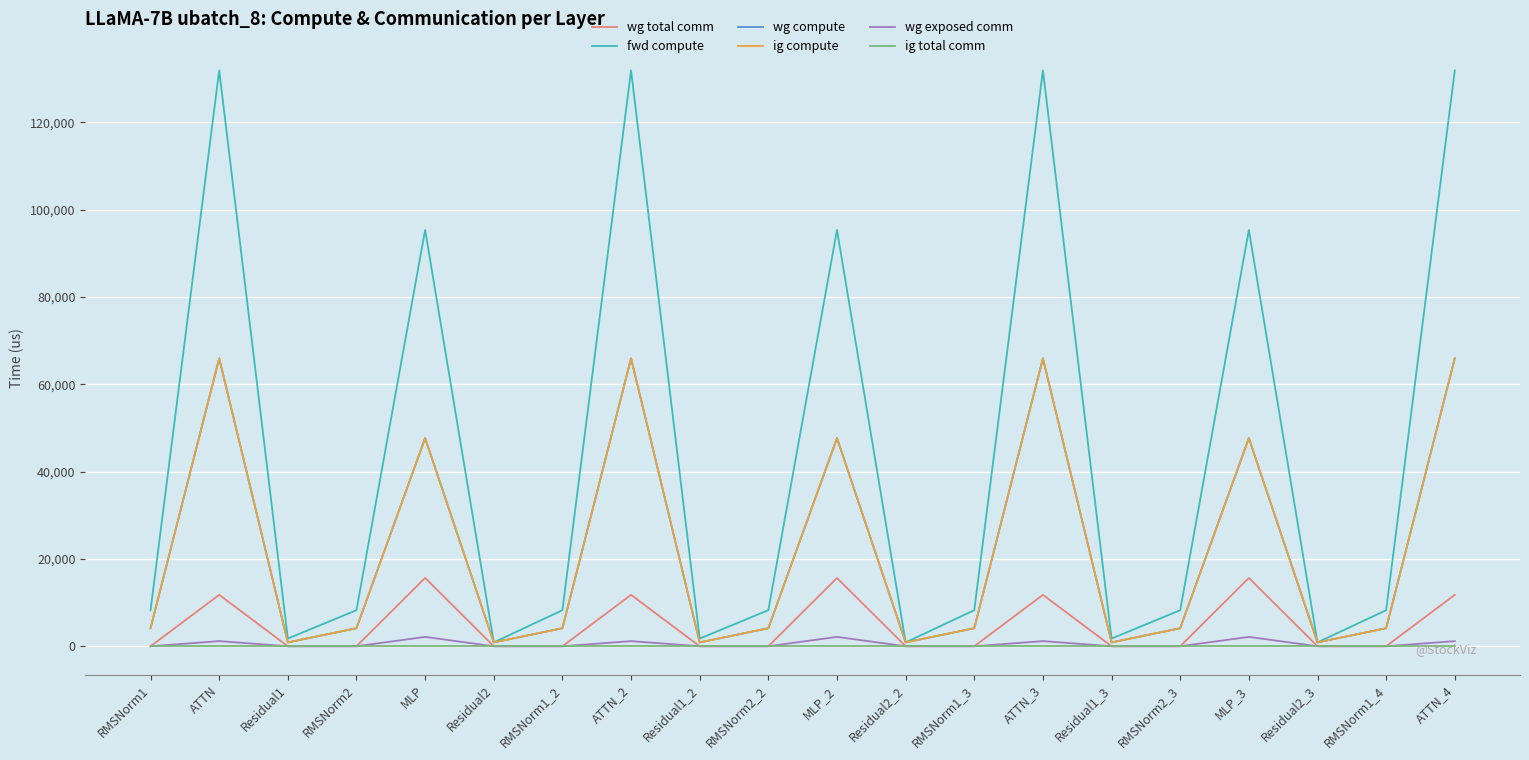

Is this an area chart (filled region under the line)?

No